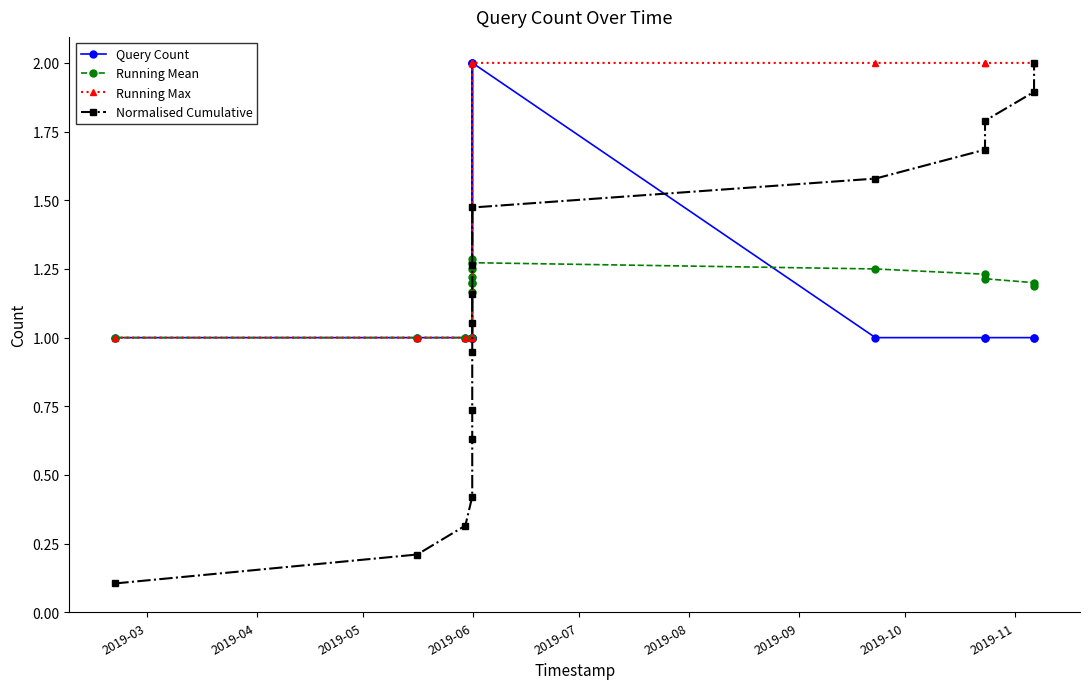

What is the value of the Query Count point at the 11th from the left?

2.0